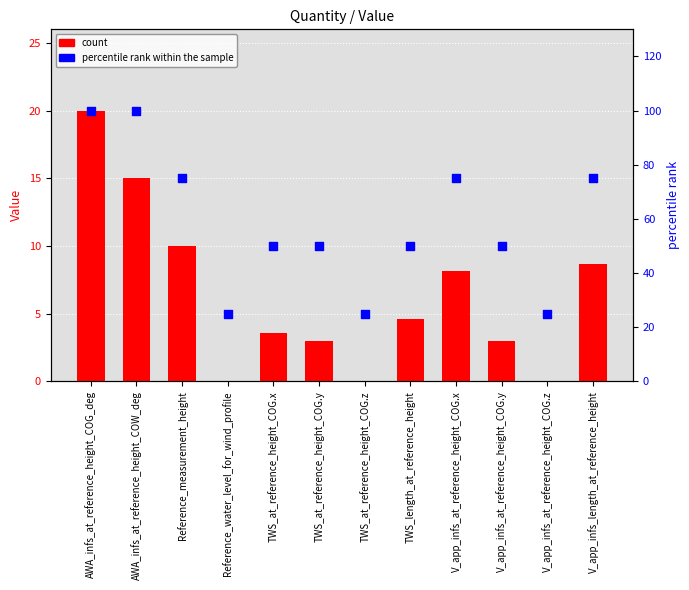

Which series has the largest Y range (max minus min)?

percentile rank within the sample